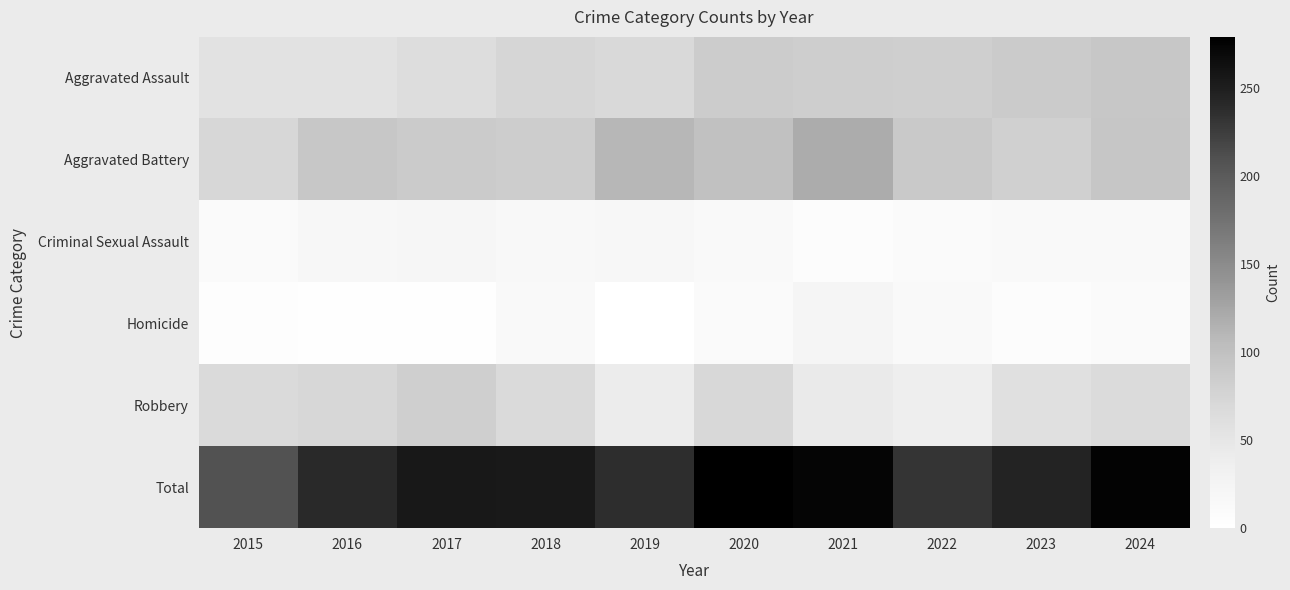

Reading right to left, transcribe all the data shown in this chart.

Aggravated Assault: 2024=92	2023=87	2022=82	2021=83	2020=86	2019=69	2018=74	2017=64	2016=55	2015=55
Aggravated Battery: 2024=93	2023=80	2022=89	2021=119	2020=99	2019=109	2018=85	2017=87	2016=92	2015=72
Criminal Sexual Assault: 2024=13	2023=13	2022=10	2021=6	2020=14	2019=17	2018=16	2017=20	2016=19	2015=10
Homicide: 2024=11	2023=7	2022=13	2021=22	2020=10	2019=1	2018=13	2017=3	2016=3	2015=4
Robbery: 2024=66	2023=58	2022=38	2021=43	2020=70	2019=41	2018=67	2017=82	2016=71	2015=68
Total: 2024=275	2023=245	2022=232	2021=273	2020=279	2019=237	2018=255	2017=256	2016=240	2015=209